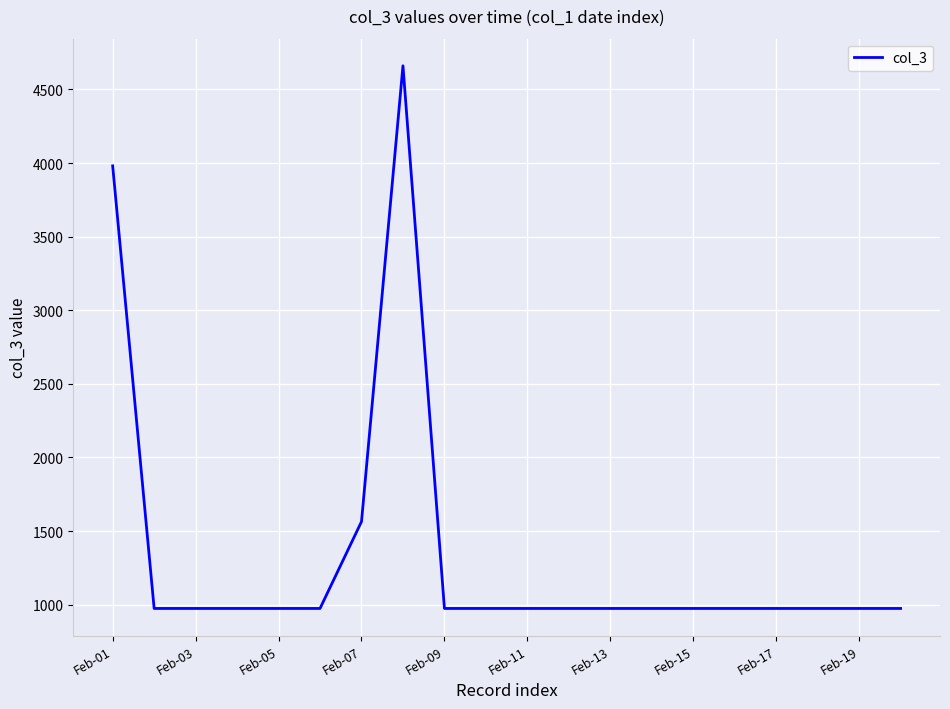

What is the maximum value shown in the chart?

4661